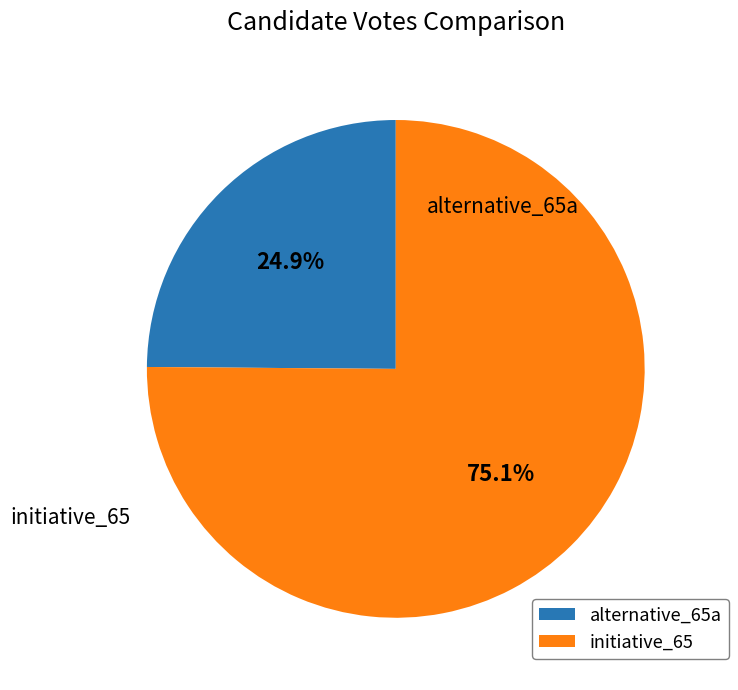

Count the number of slices in the pie.

2